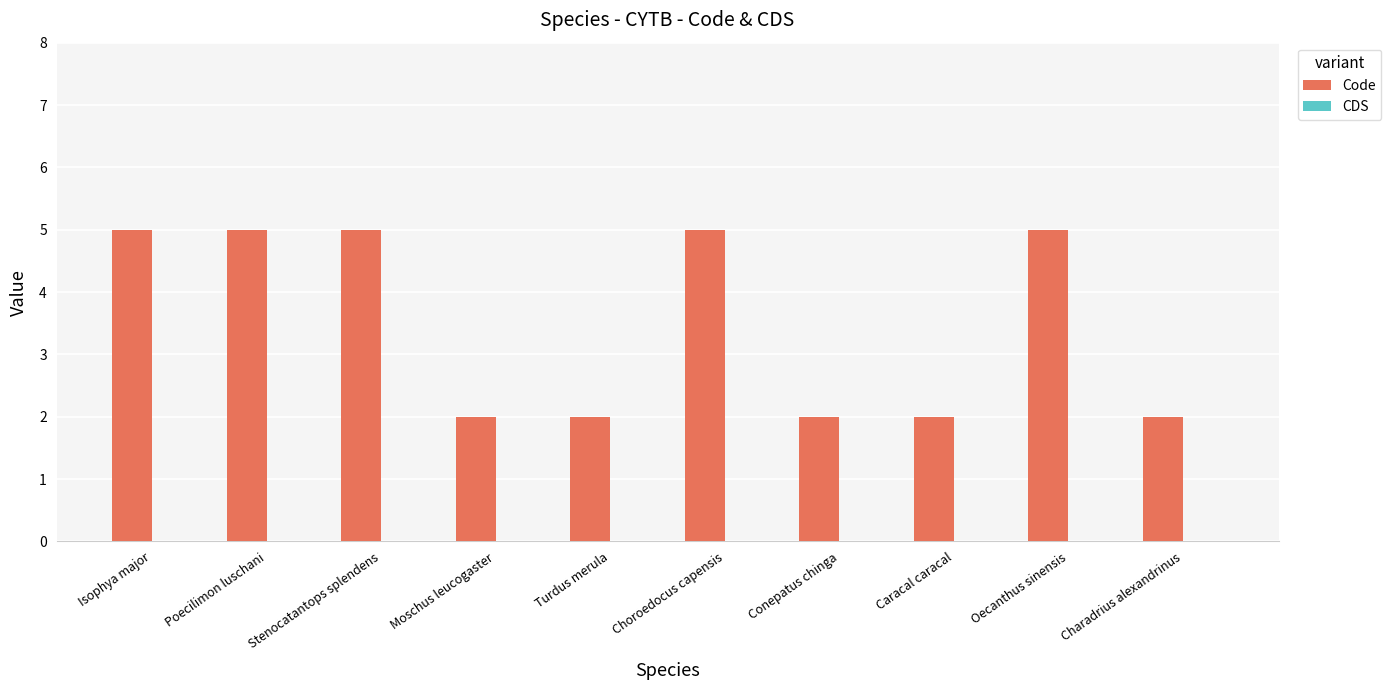

What is the greatest value displayed?

5